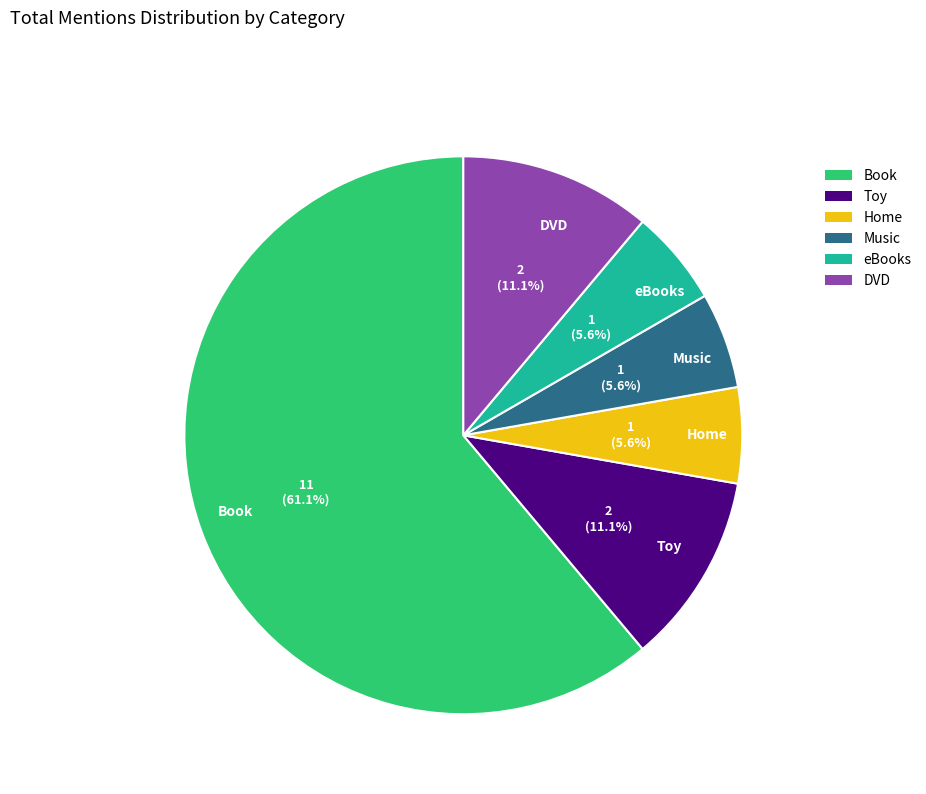

What is the ratio of the value at Music to the value at Toy?

0.5